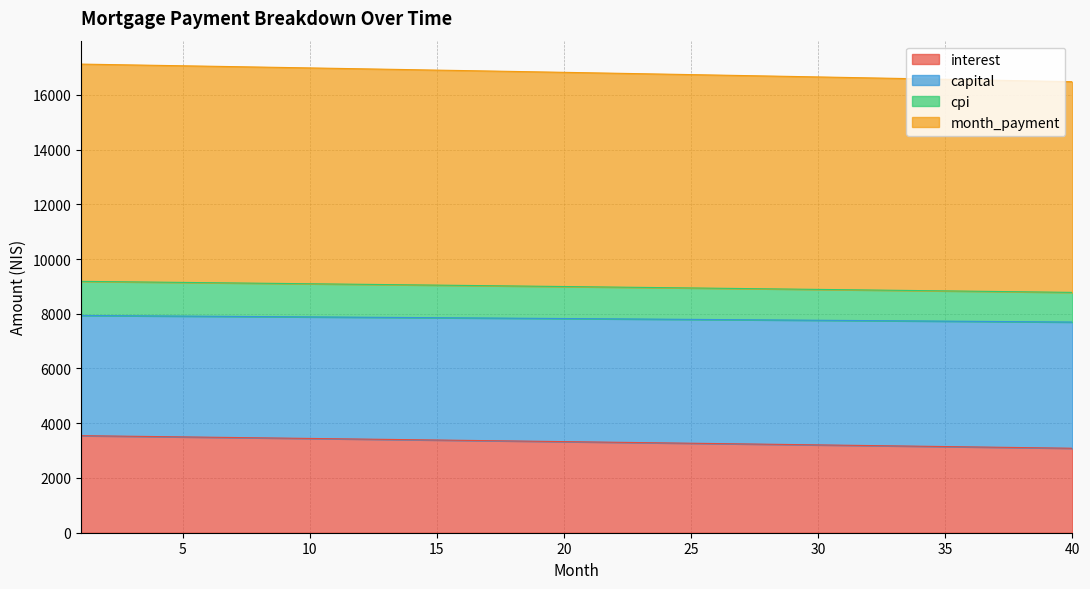

At how many categories does at least one series exceed 13701?

40